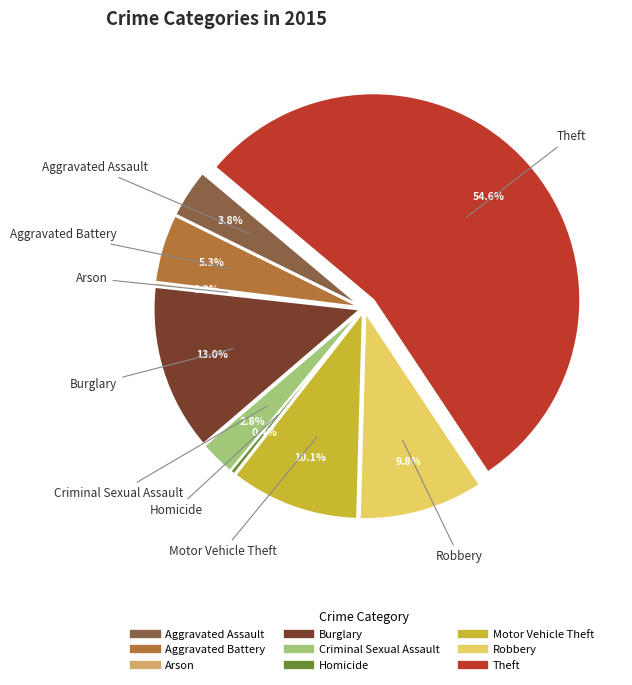

What is the majority slice?

Theft